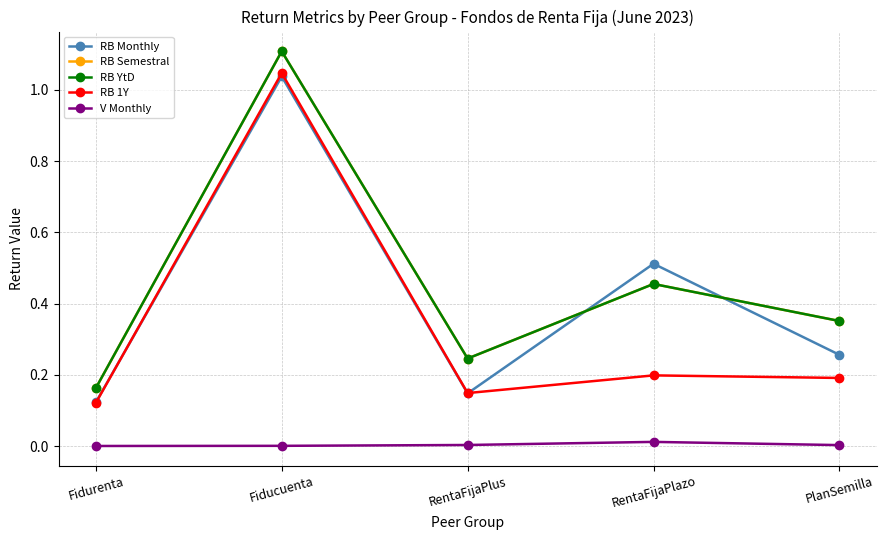

Is the value of RB YtD at PlanSemilla greater than the value of RB 1Y at PlanSemilla?

Yes